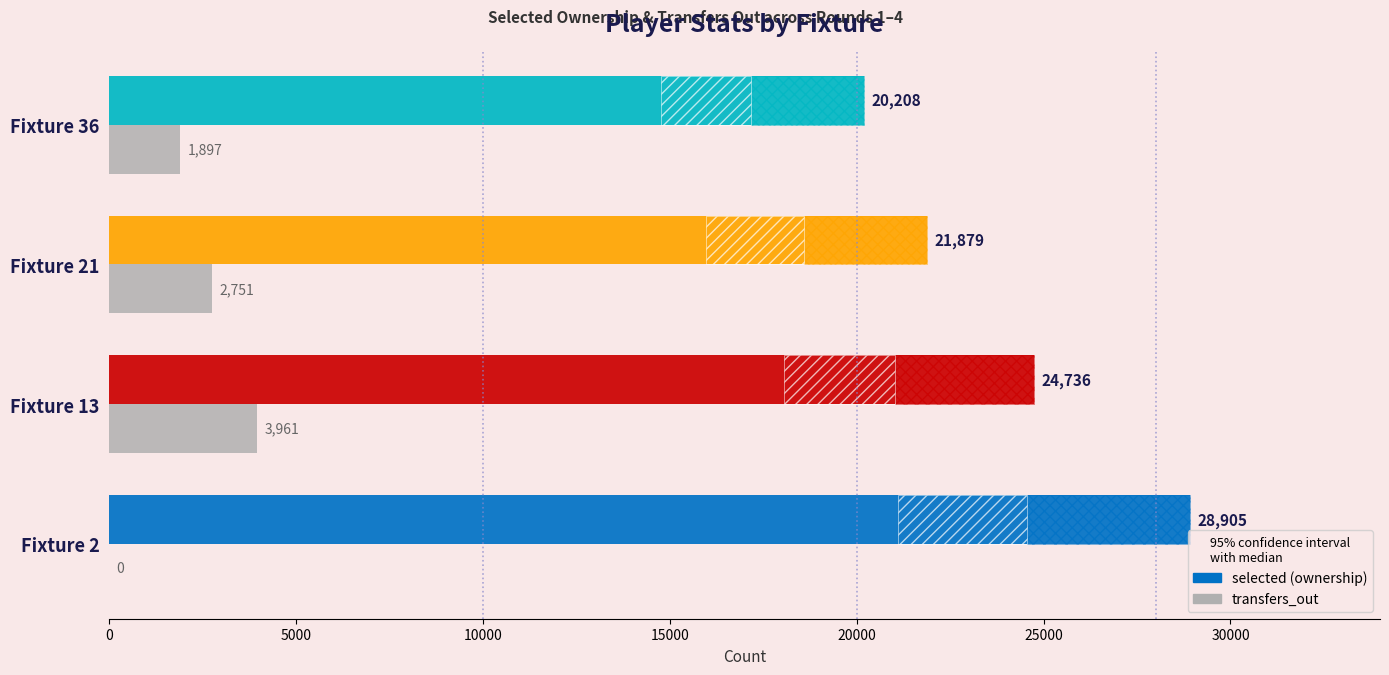

Is the value of selected at Fixture 2 greater than the value of transfers_out at Fixture 36?

Yes